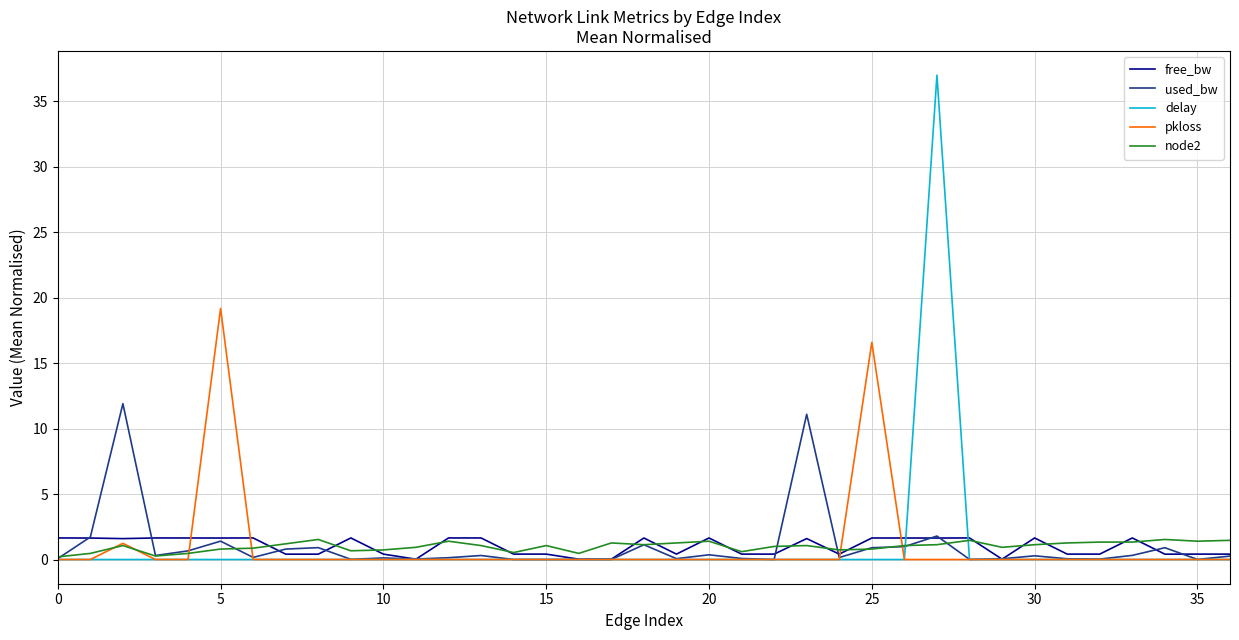

True or false: node2 has more than 1 interior local peaks.

True